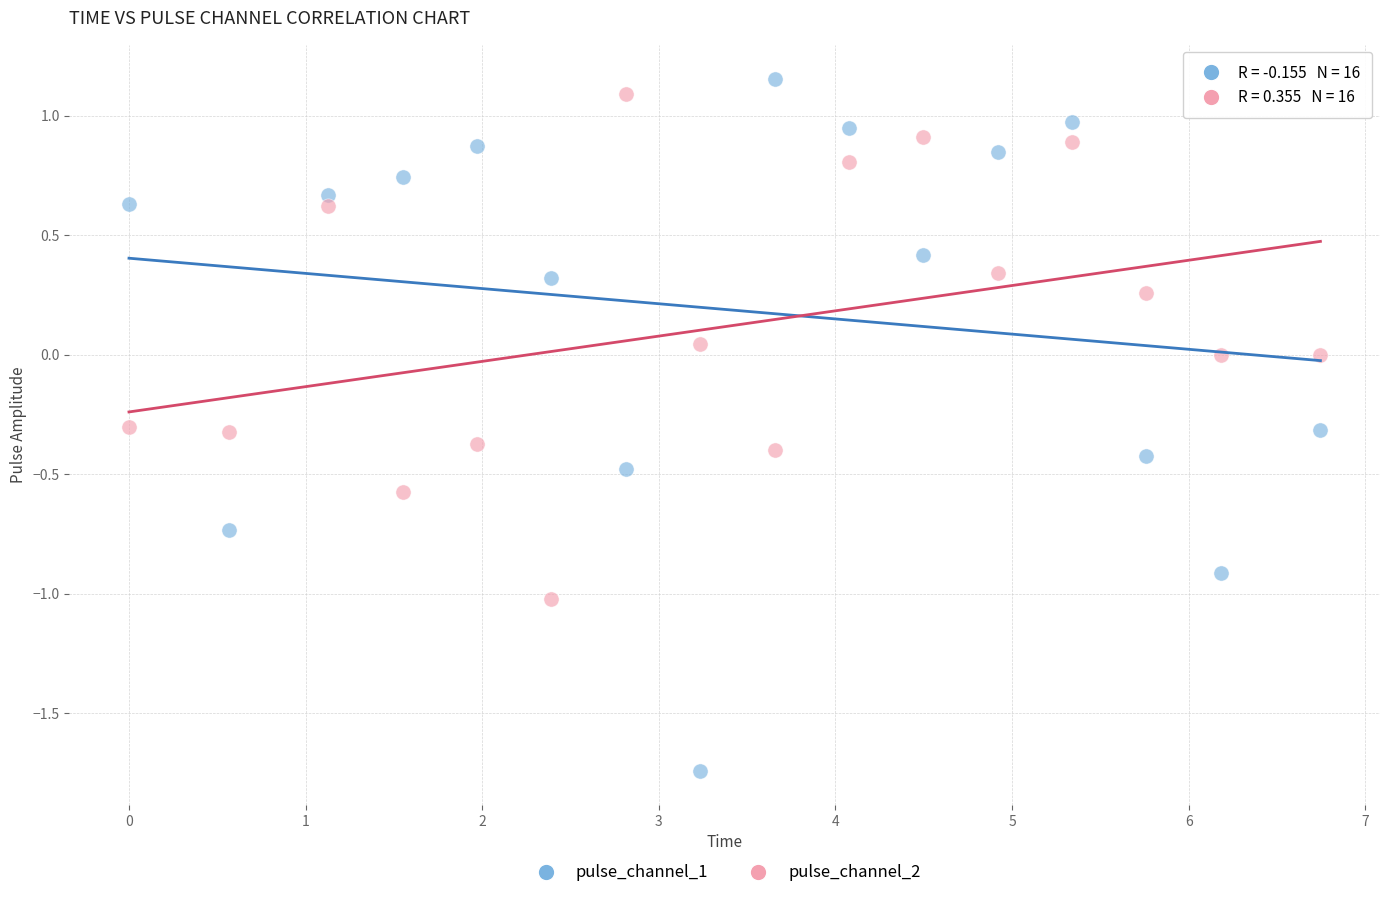

What is the X range (max minus min) for the scatter plot?

6.7